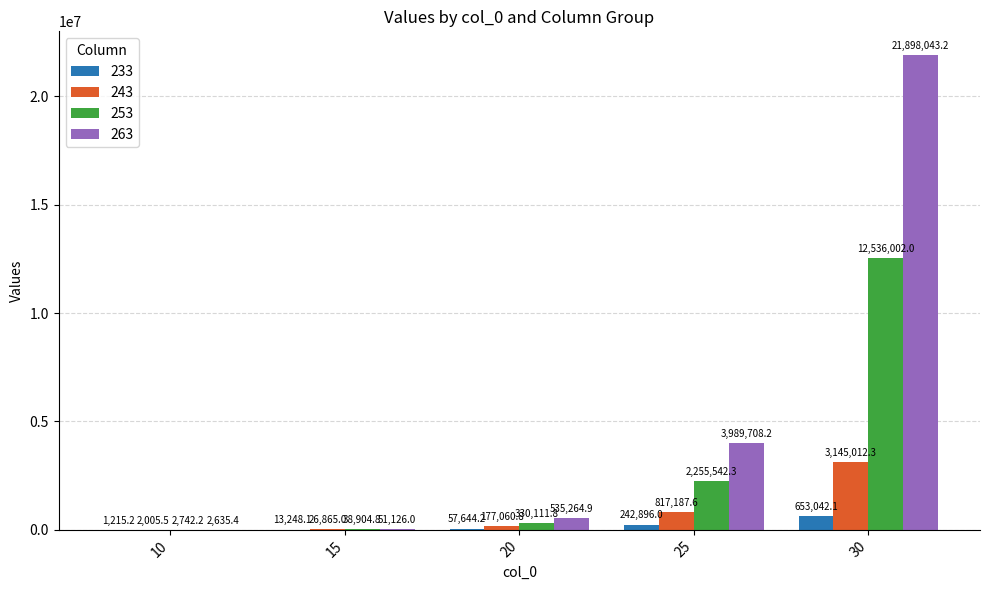

At which category is the sum across all series the highest?

30